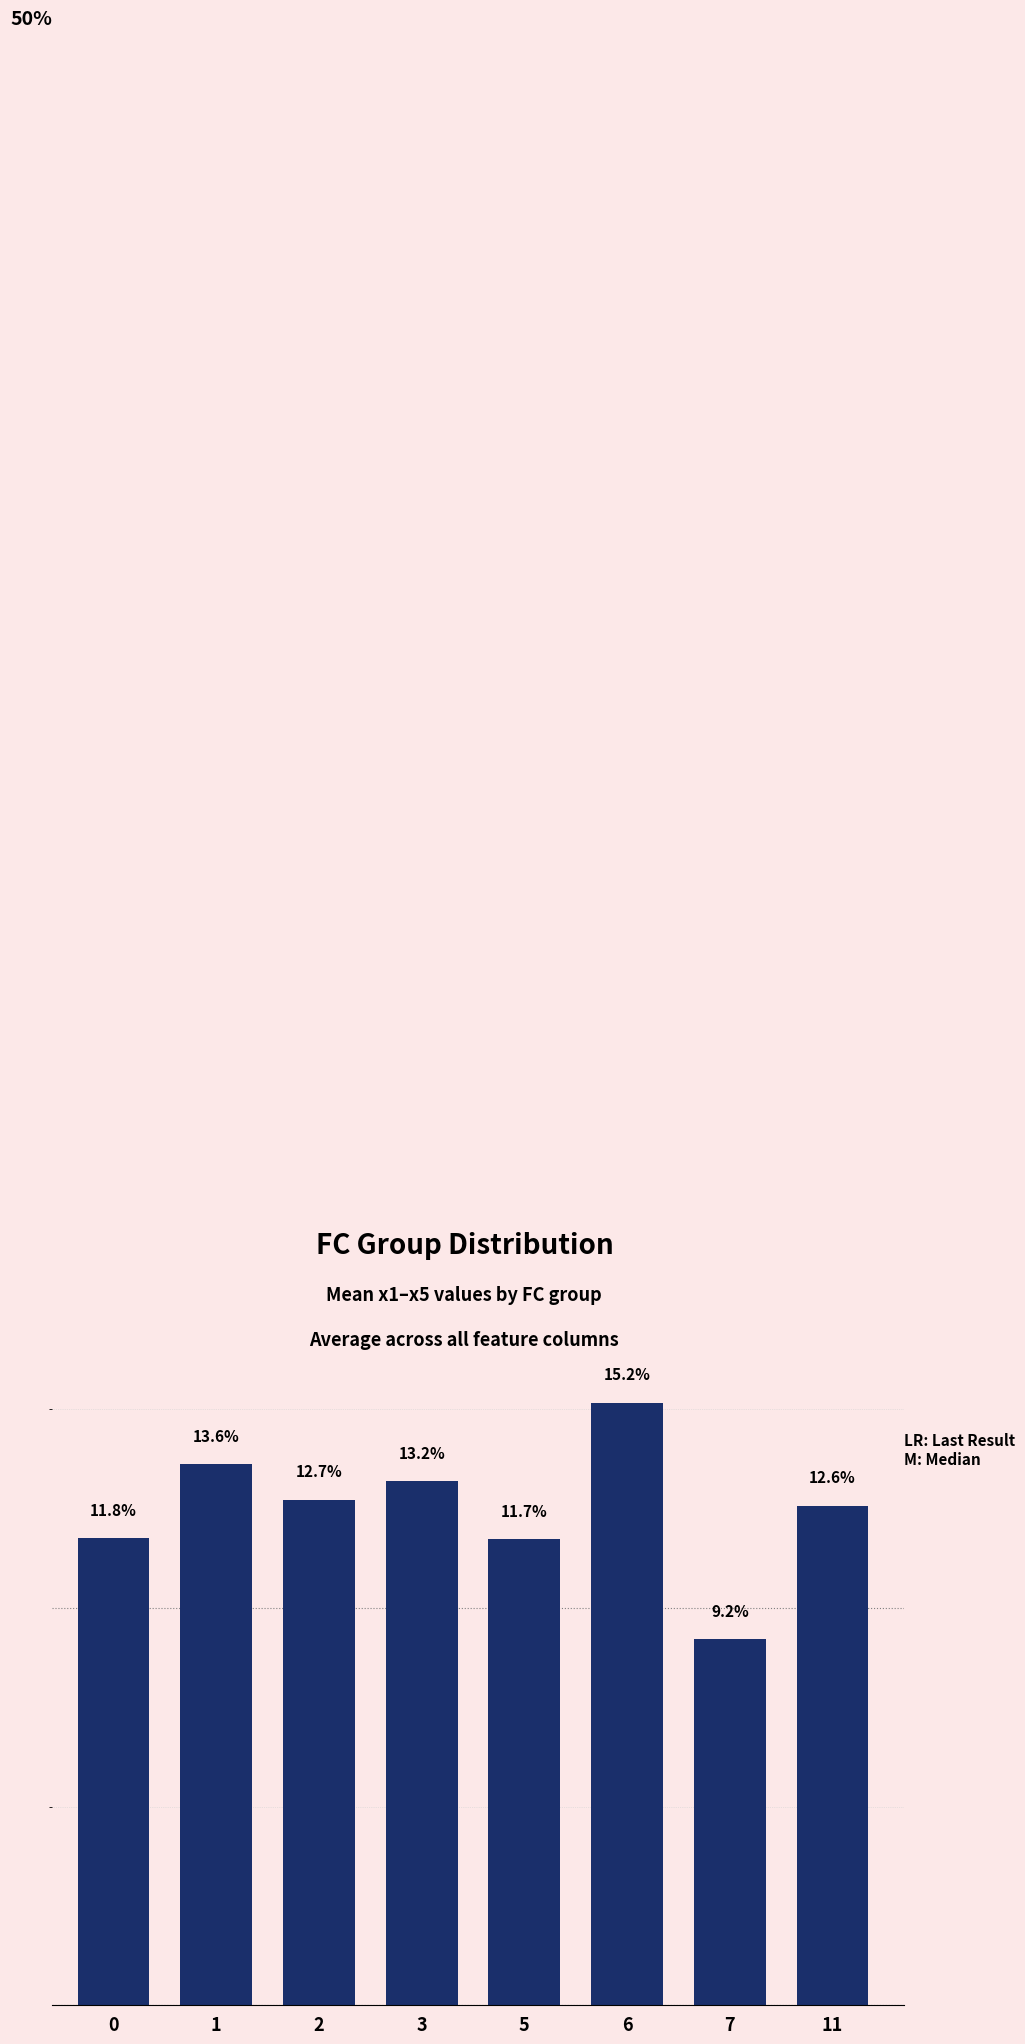

List the labels in order of value, largest first.

6, 1, 3, 2, 11, 0, 5, 7